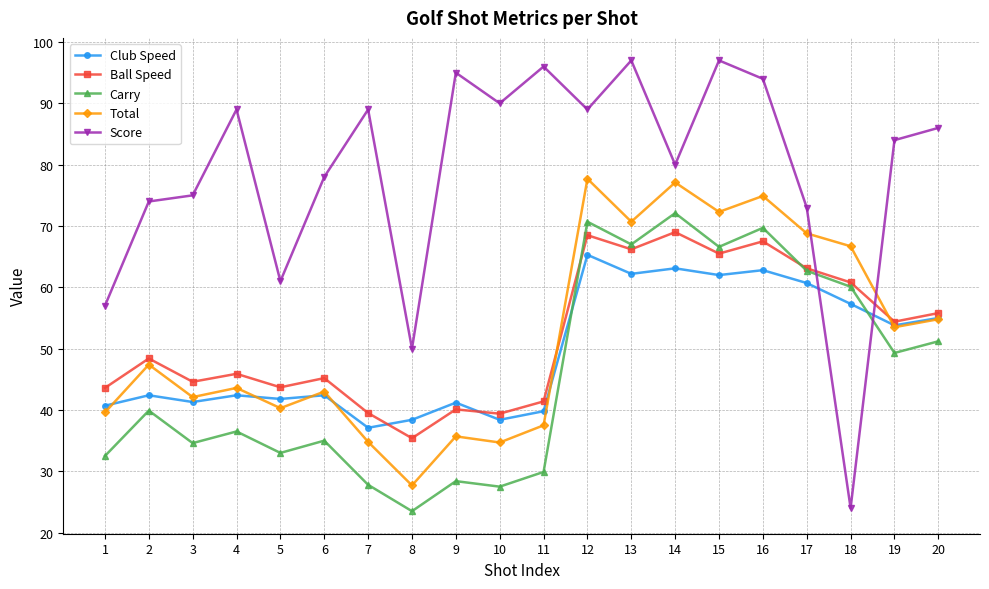

Rank the series at 15 from highest to lowest value.

Score, Total, Carry, Ball Speed, Club Speed